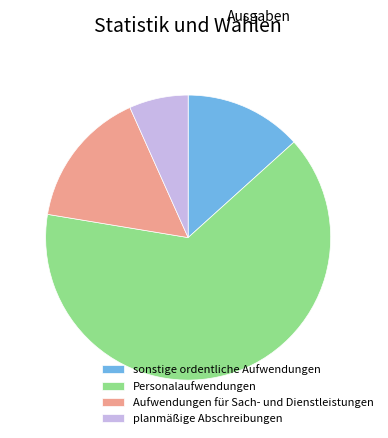

Between Personalaufwendungen and sonstige ordentliche Aufwendungen, which is larger?

Personalaufwendungen